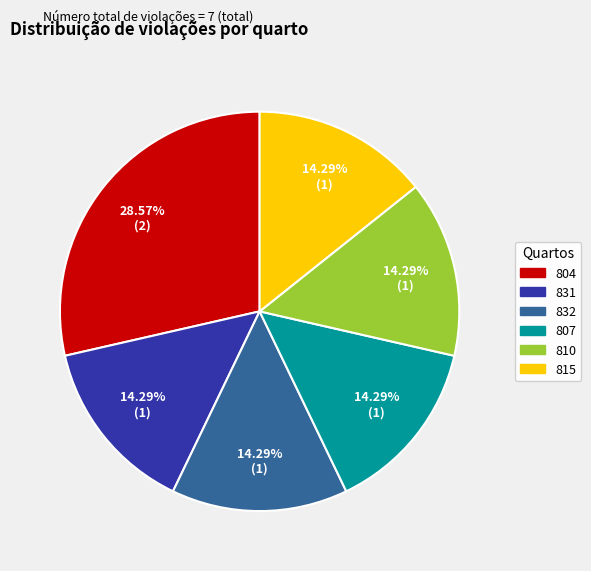

Is it true that 815 is 28% of the pie?

False